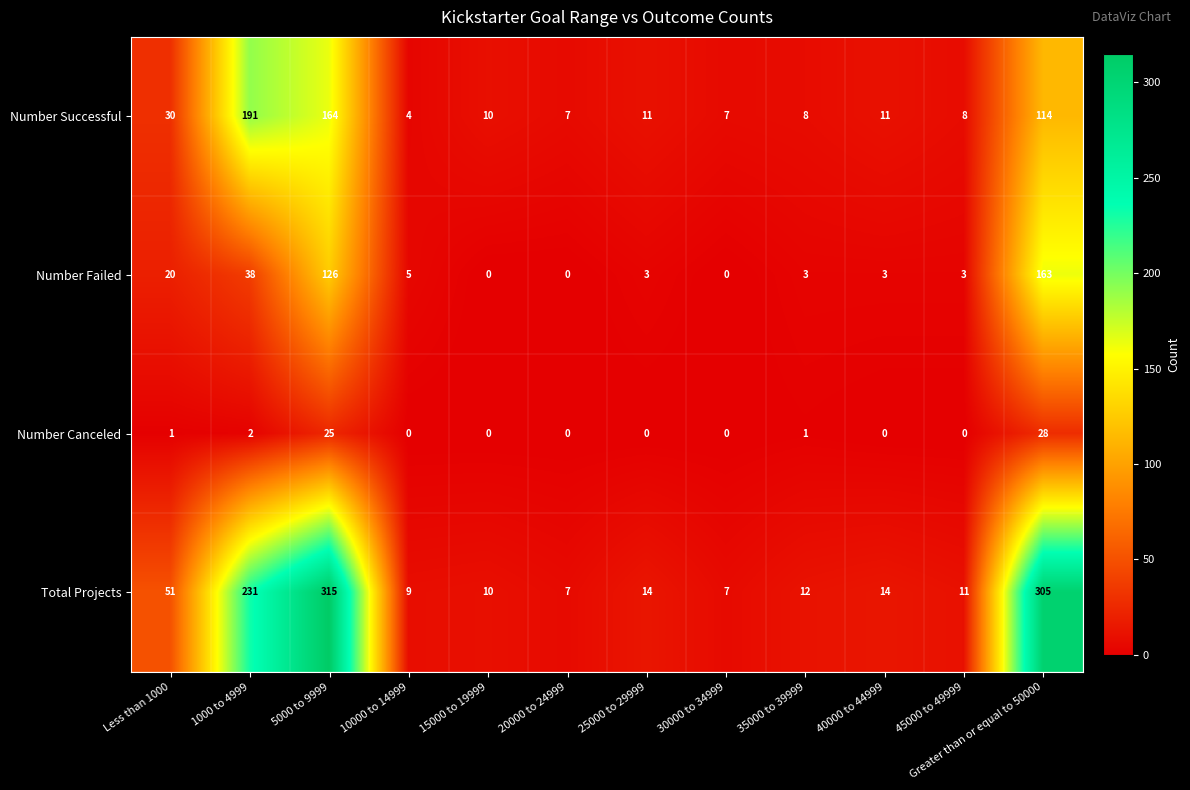

Rank the series by their average value, from highest to lowest.

Total Projects, Number Successful, Number Failed, Number Canceled